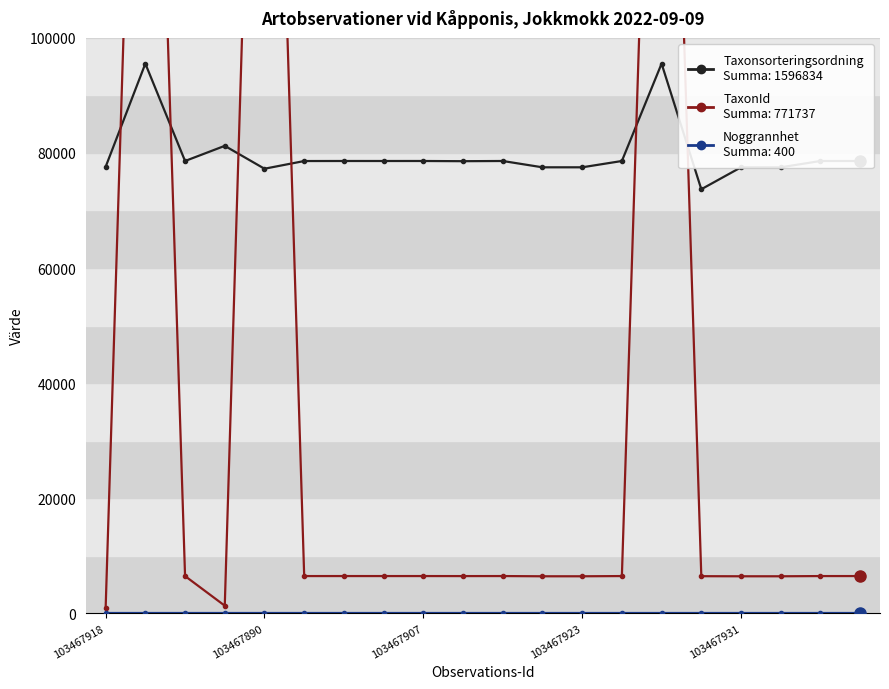

Between 103467890 and 7, which series saw the biggest shift?

TaxonId